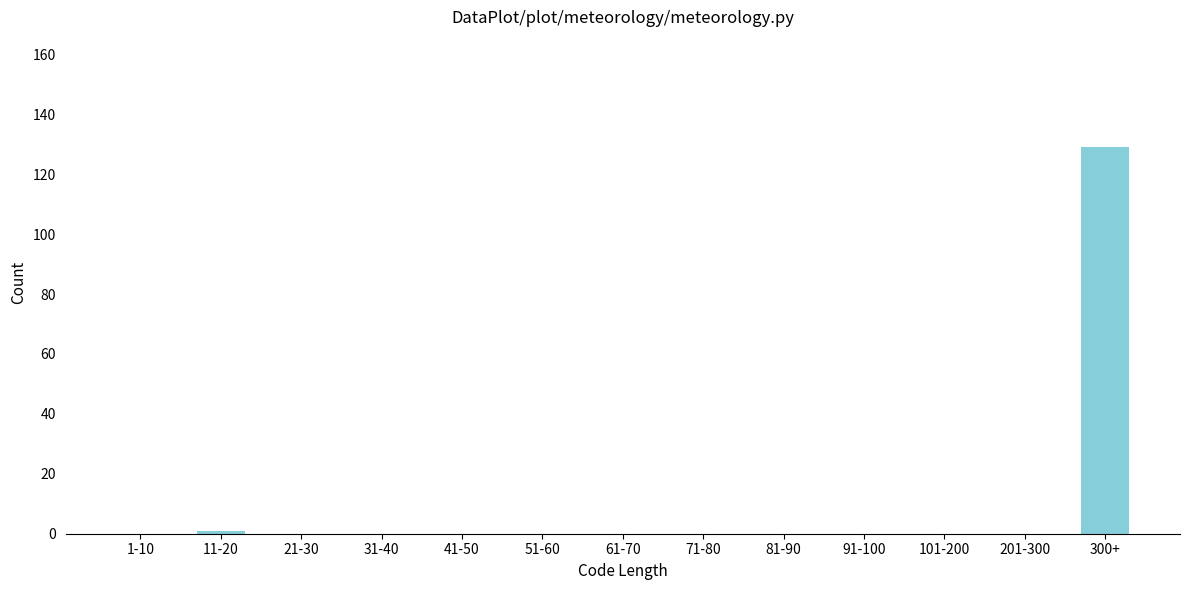

Reading left to right, extract all data points from this chart.

1-10=0	11-20=1	21-30=0	31-40=0	41-50=0	51-60=0	61-70=0	71-80=0	81-90=0	91-100=0	101-200=0	201-300=0	300+=129